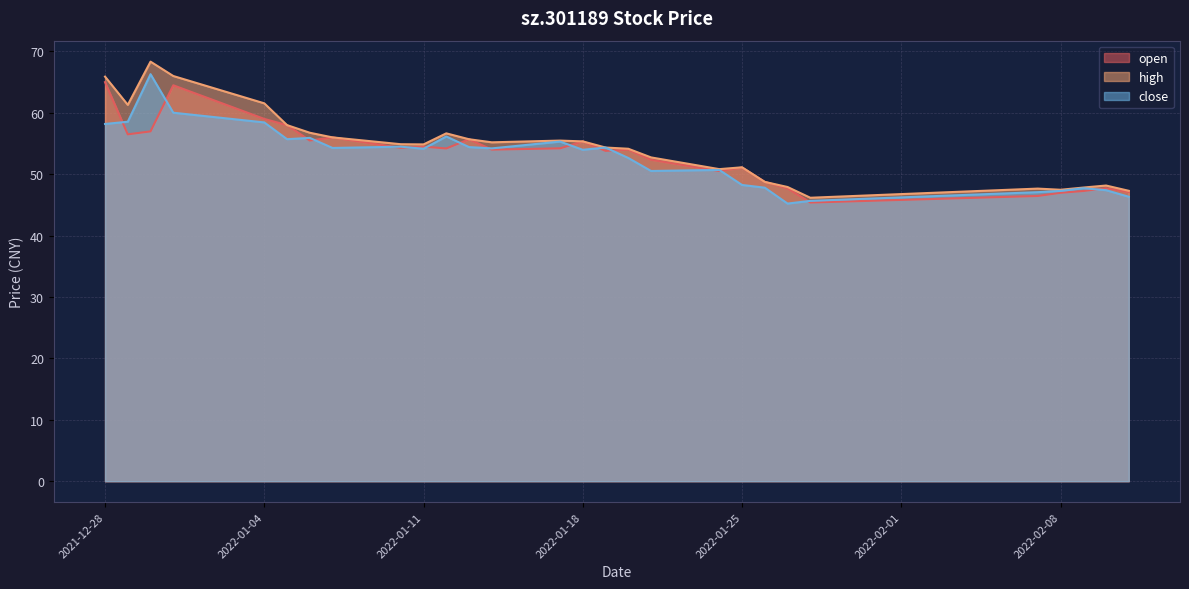

At how many categories does at least one series exceed 57?

6